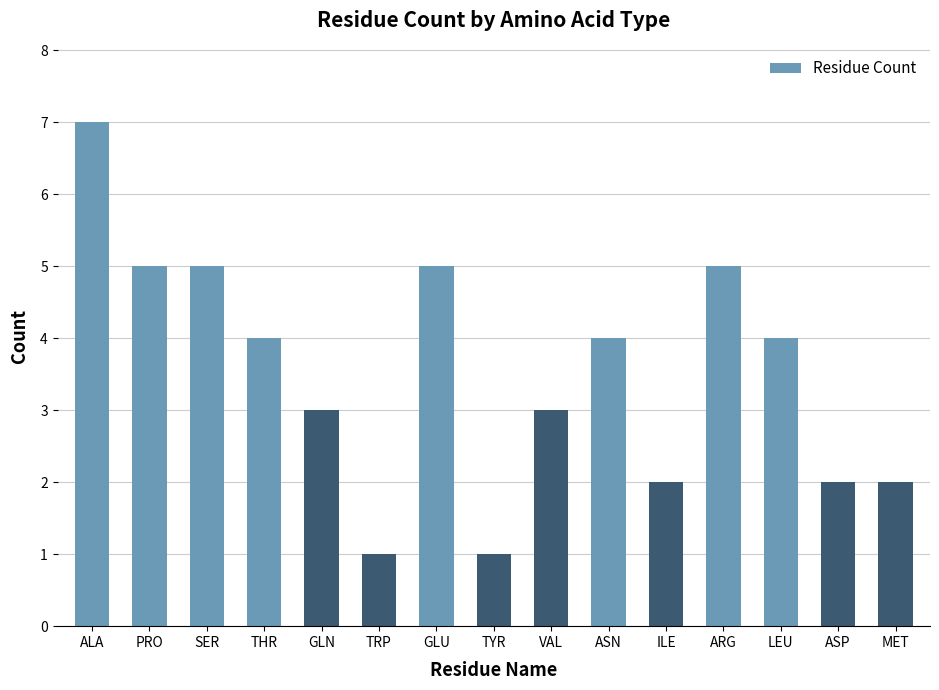

Approximately how many times larger is the value at ILE compared to MET?

1.0